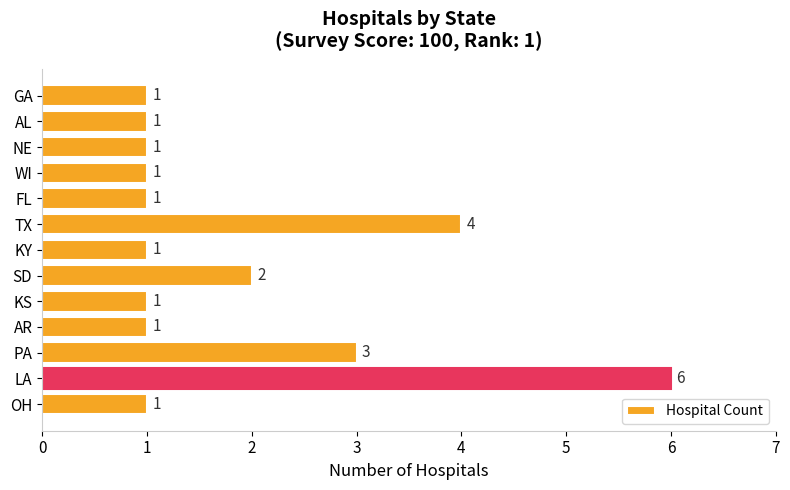

What is the sum of all values?

24